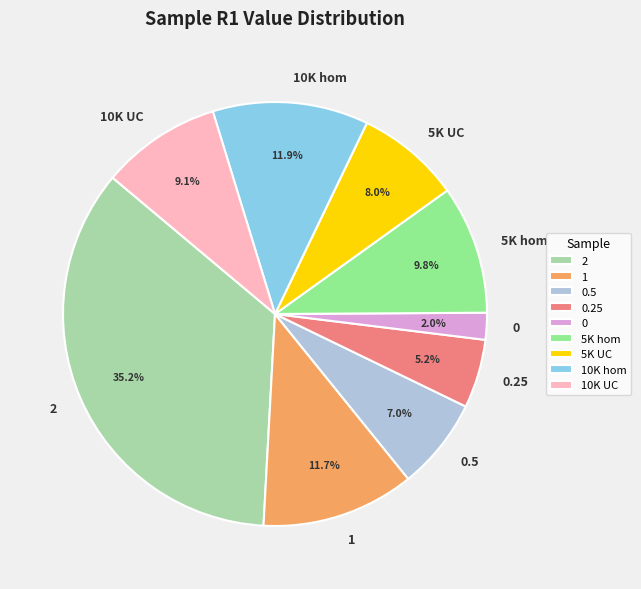

To the nearest percent, what is the average slice percentage?

11%